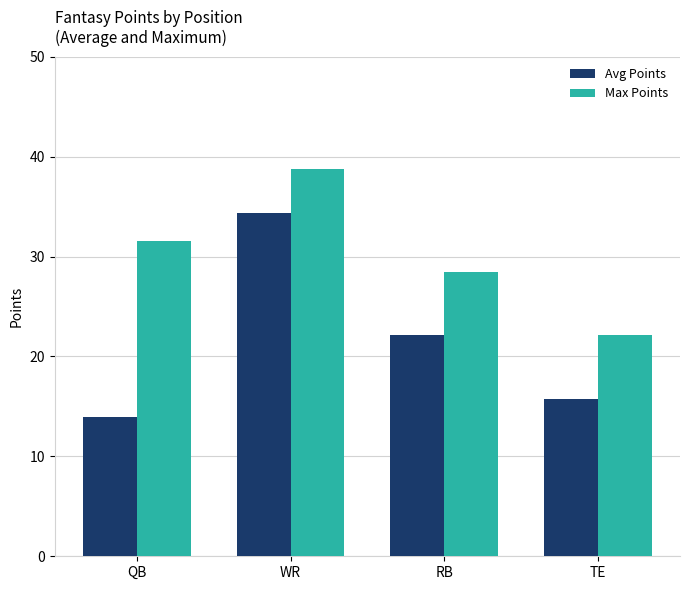

What is the difference between the Avg Points values at QB and TE?

1.8